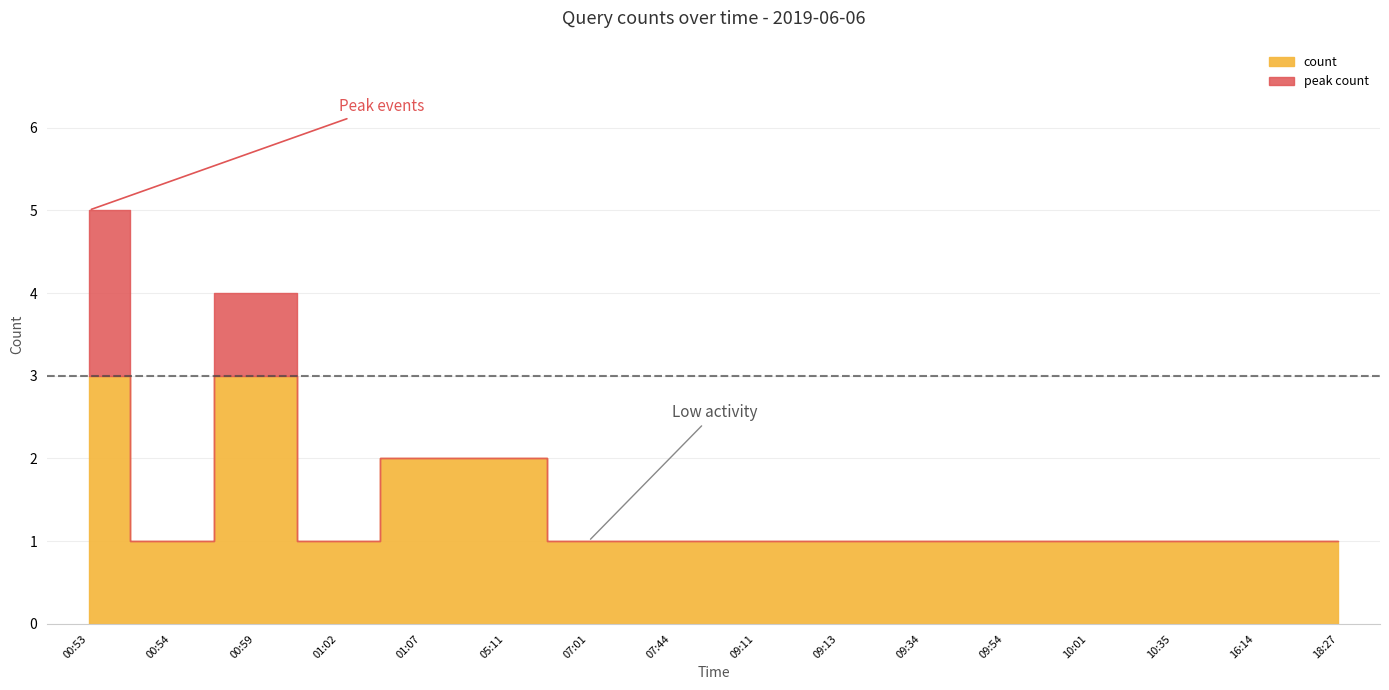

Which has a higher value, 09:34 or 00:54?

09:34